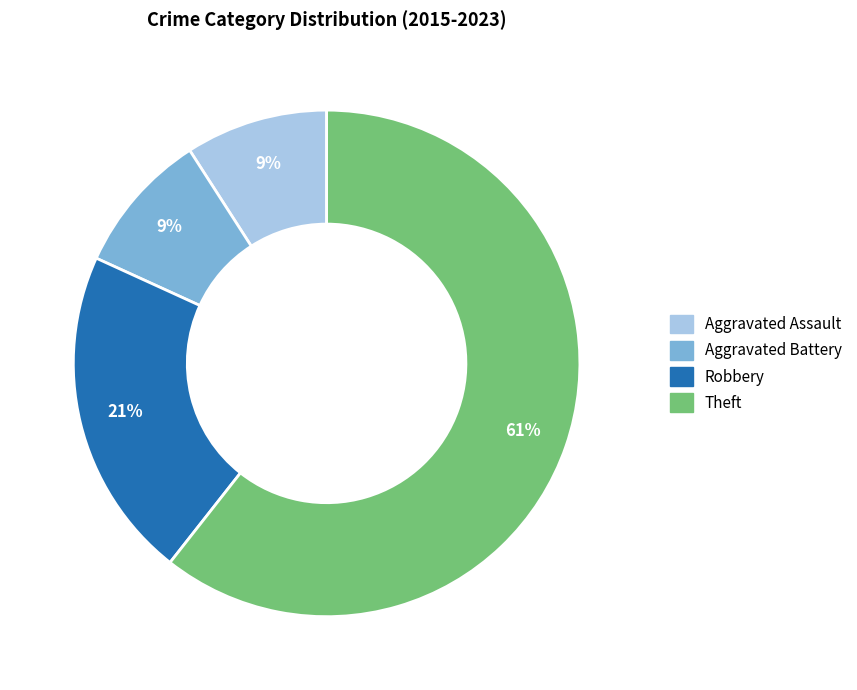

Which category has the biggest portion of the pie?

Theft